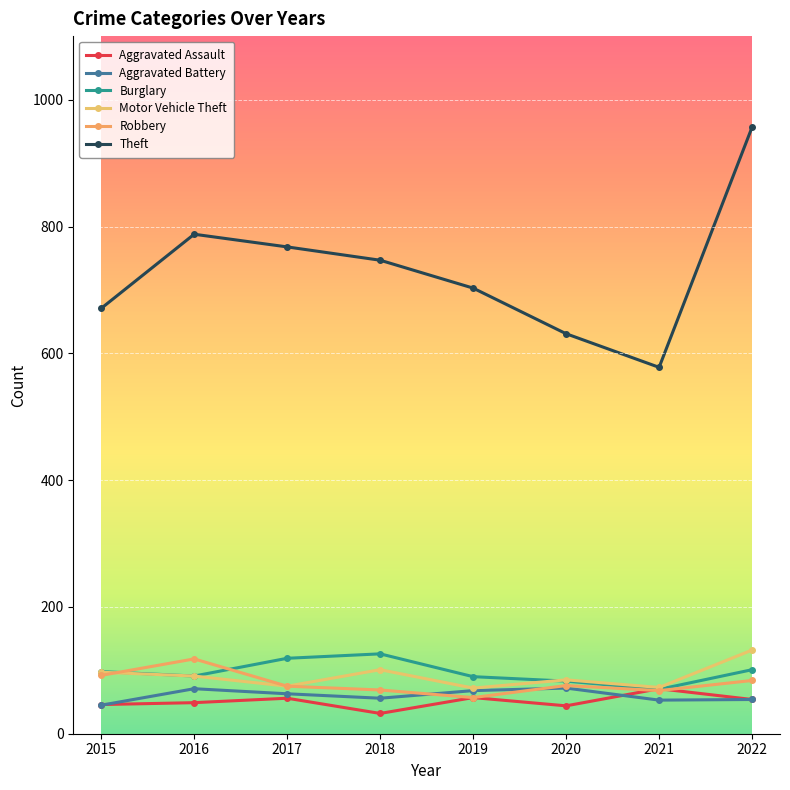

The Theft series shows 671 at 2015. True or false?

True